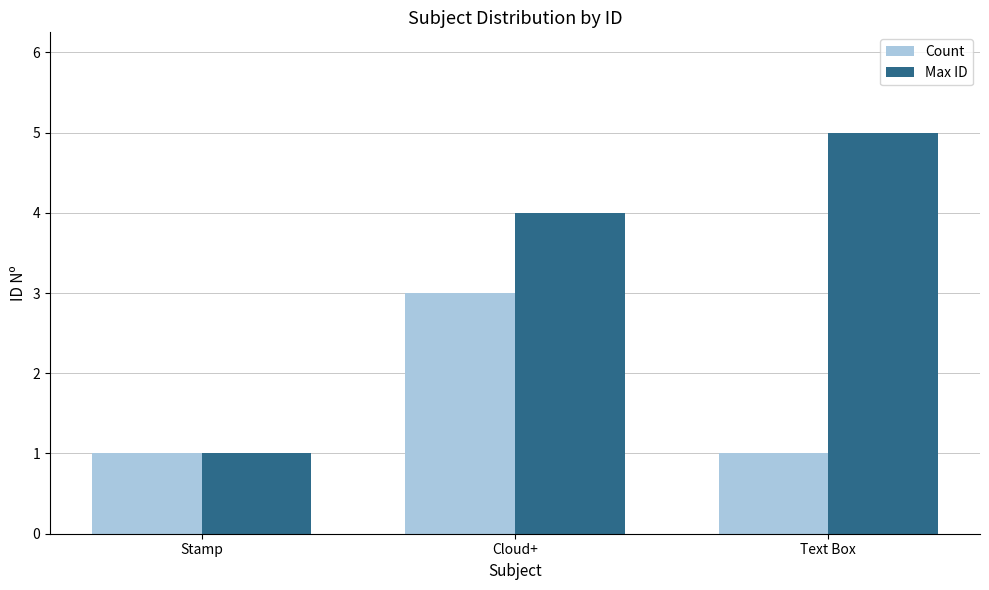

At which category is the sum across all series the highest?

Cloud+